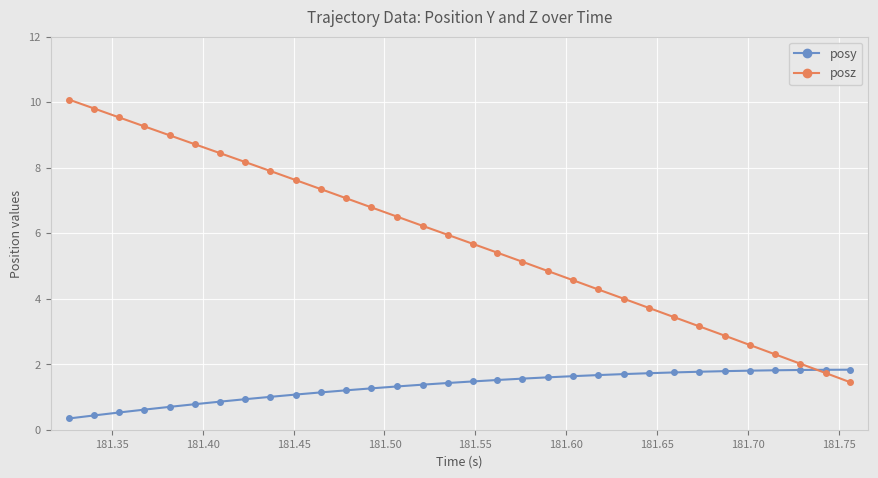

Rank the series by their average value, from lowest to highest.

posy, posz